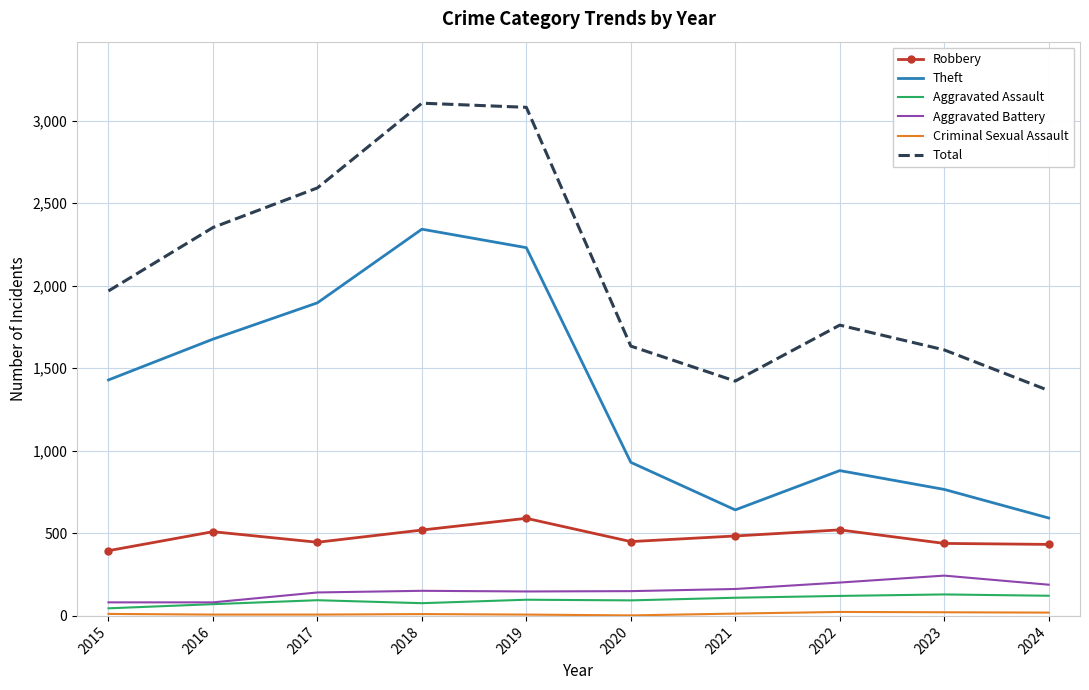

Which series changed the most between 2017 and 2023?

Theft